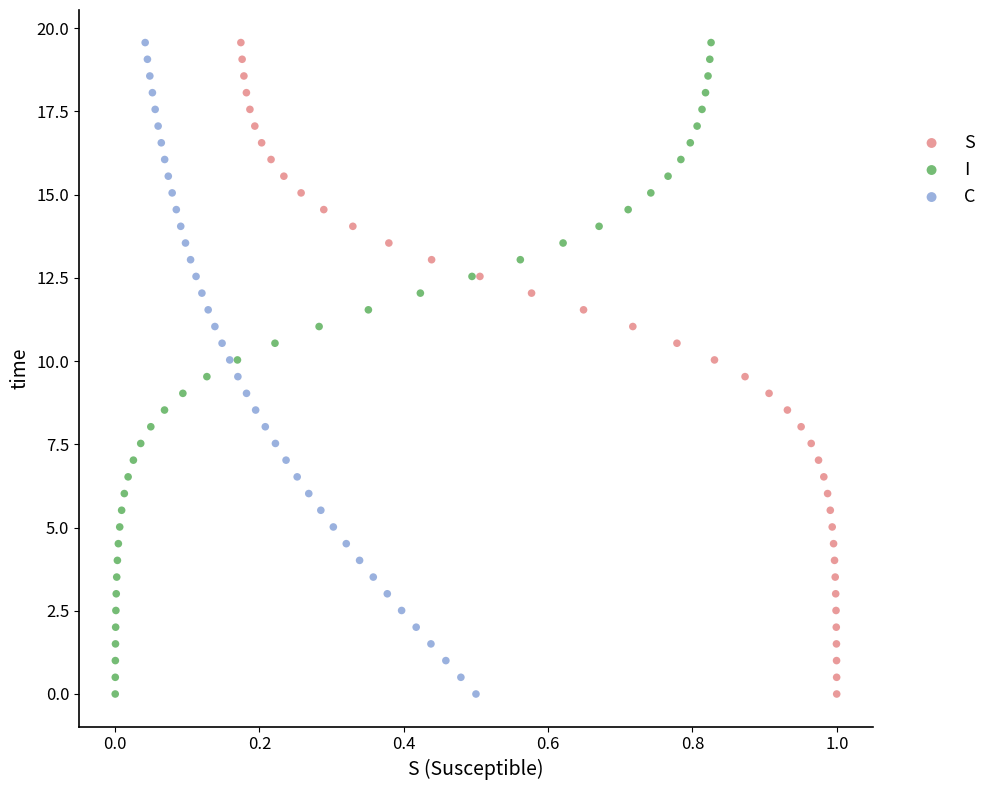

What are all the series names shown in the legend?

S, I, C